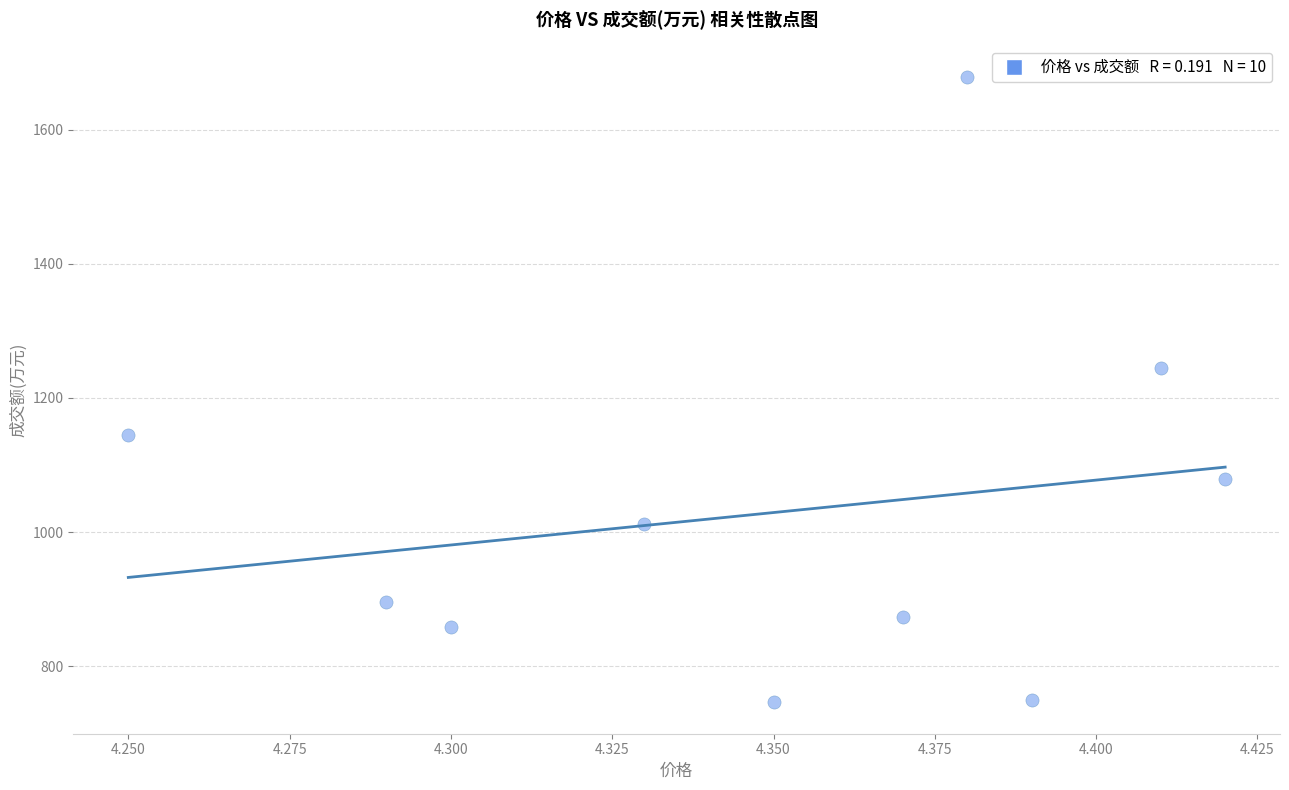

What Y value in the scatter plot is closest to 1212?

1244